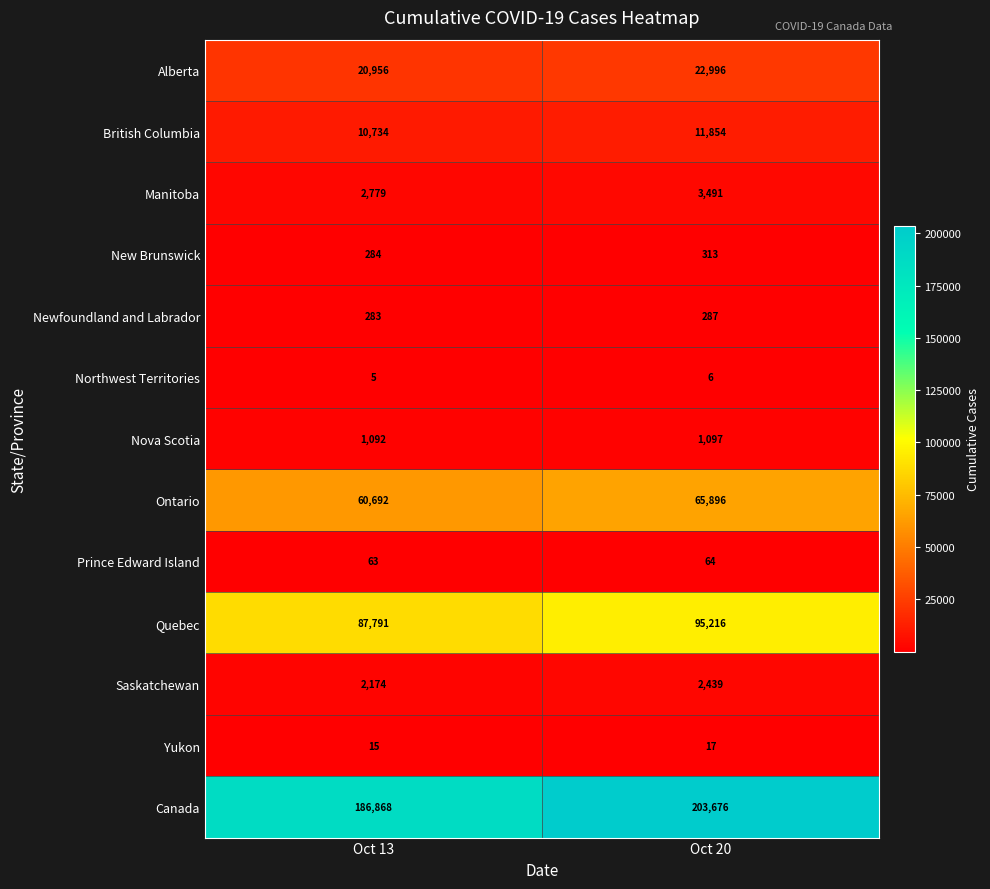

Which series has the largest total across all categories?

Canada